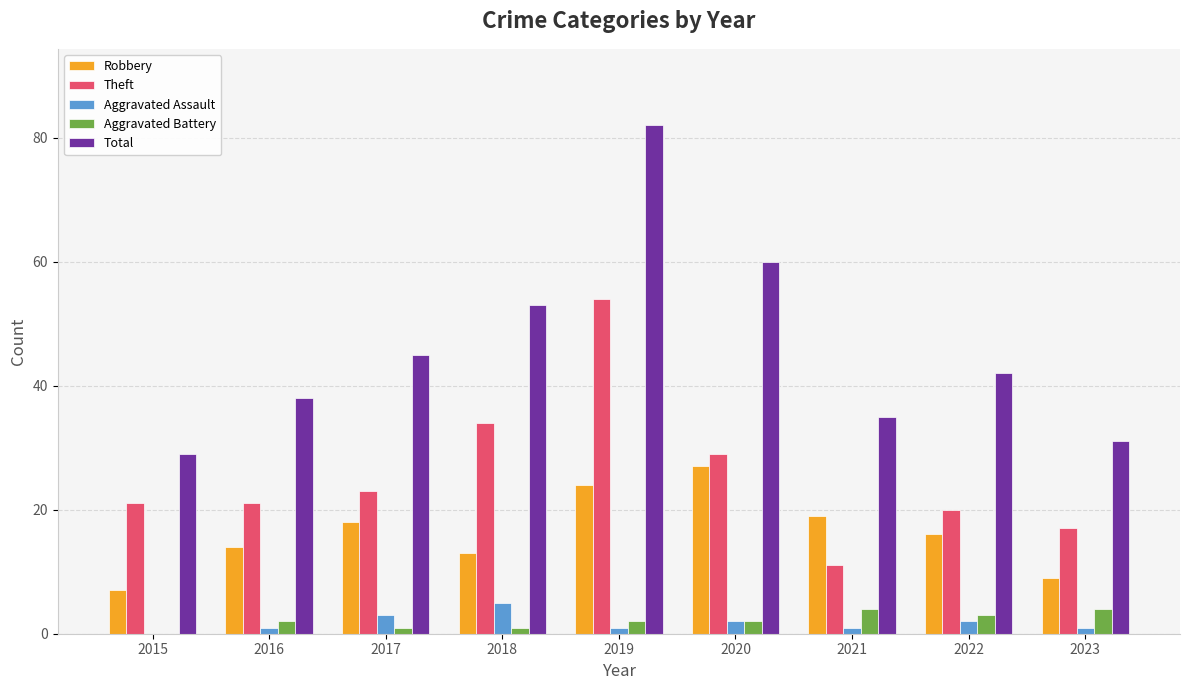

At which category is the sum across all series the highest?

2019